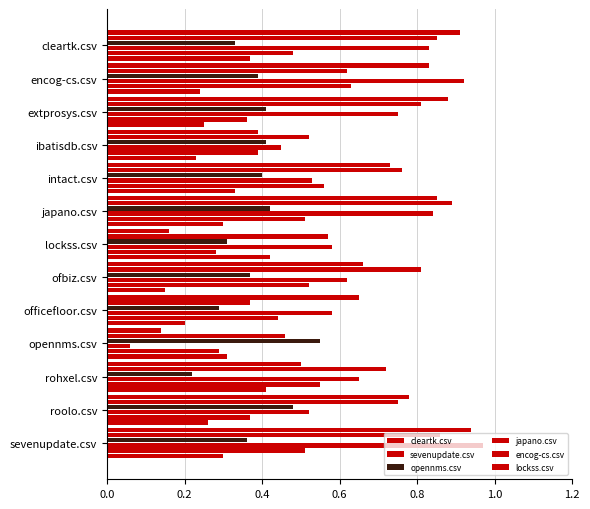

What is the value of the lockss.csv bar at the 5th from the left?

0.3